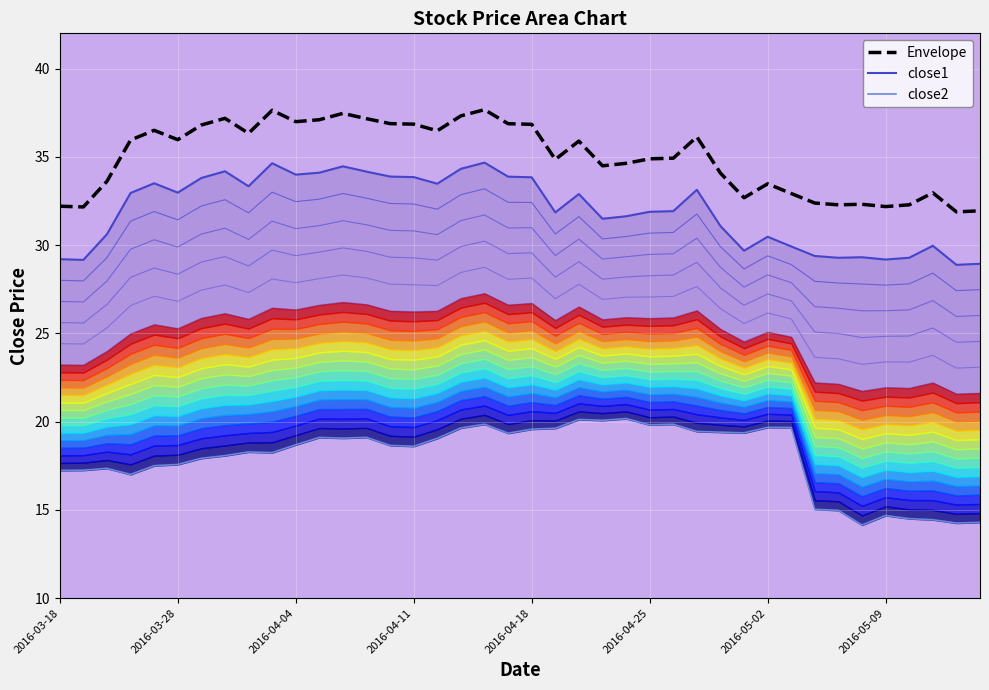

At which label is close1 line closest to 31?

28